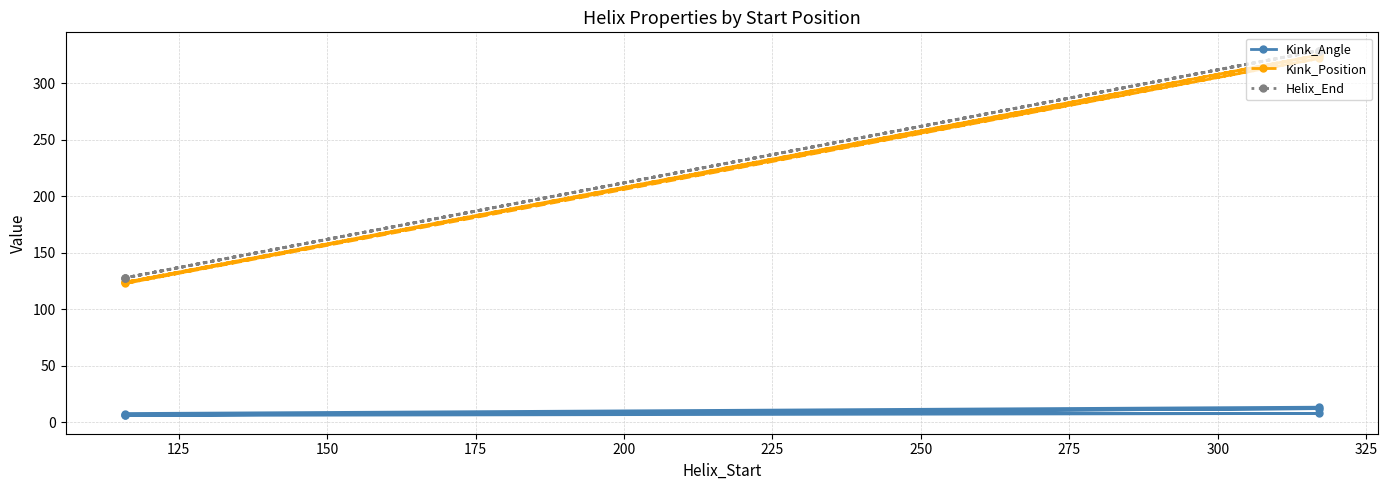

What is the total value across all series at 200?

258.9